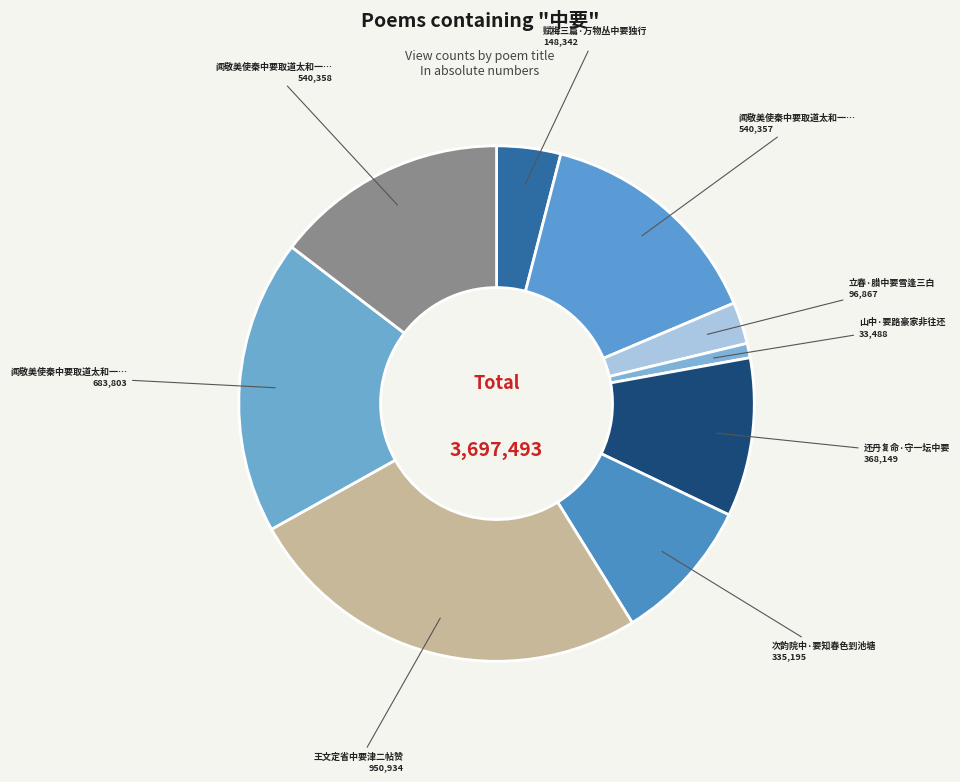

How many segments does this pie chart have?

9